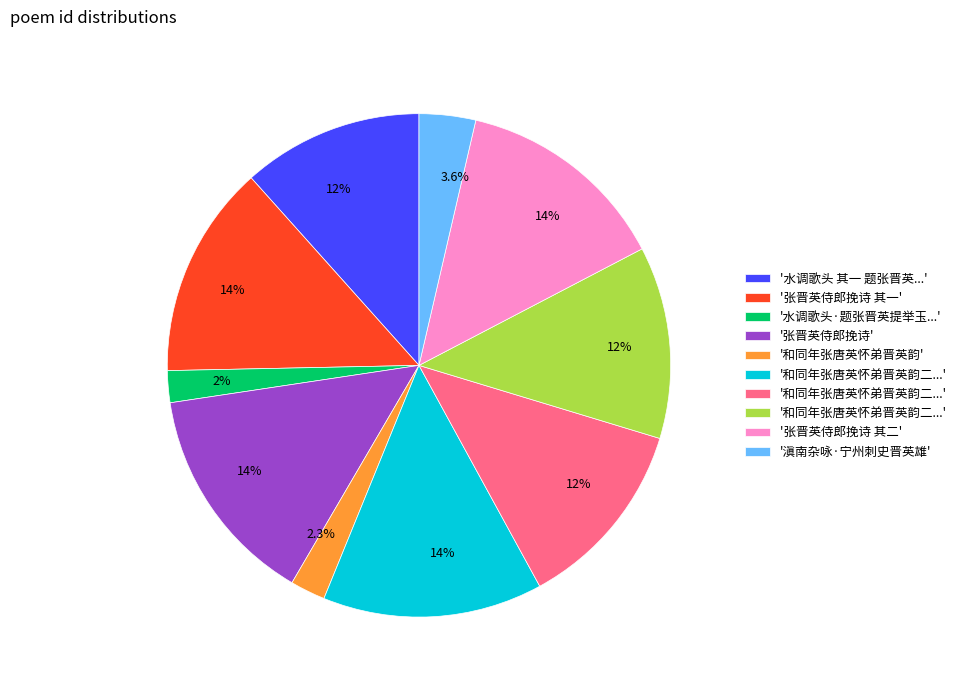

Is there a majority slice in this chart?

No